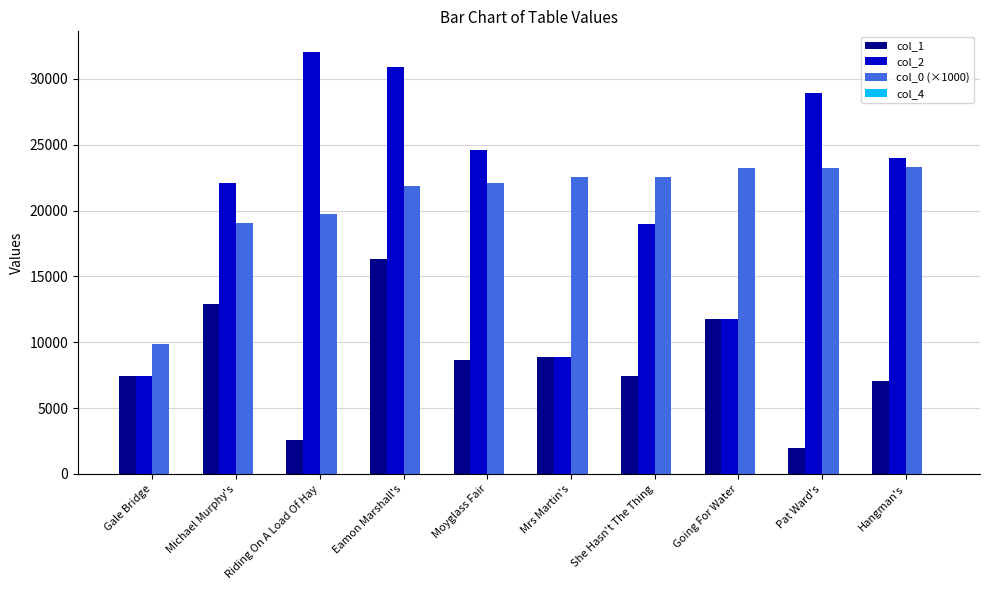

Which series changed the most between Eamon Marshall's and She Hasn't The Thing?

col_2